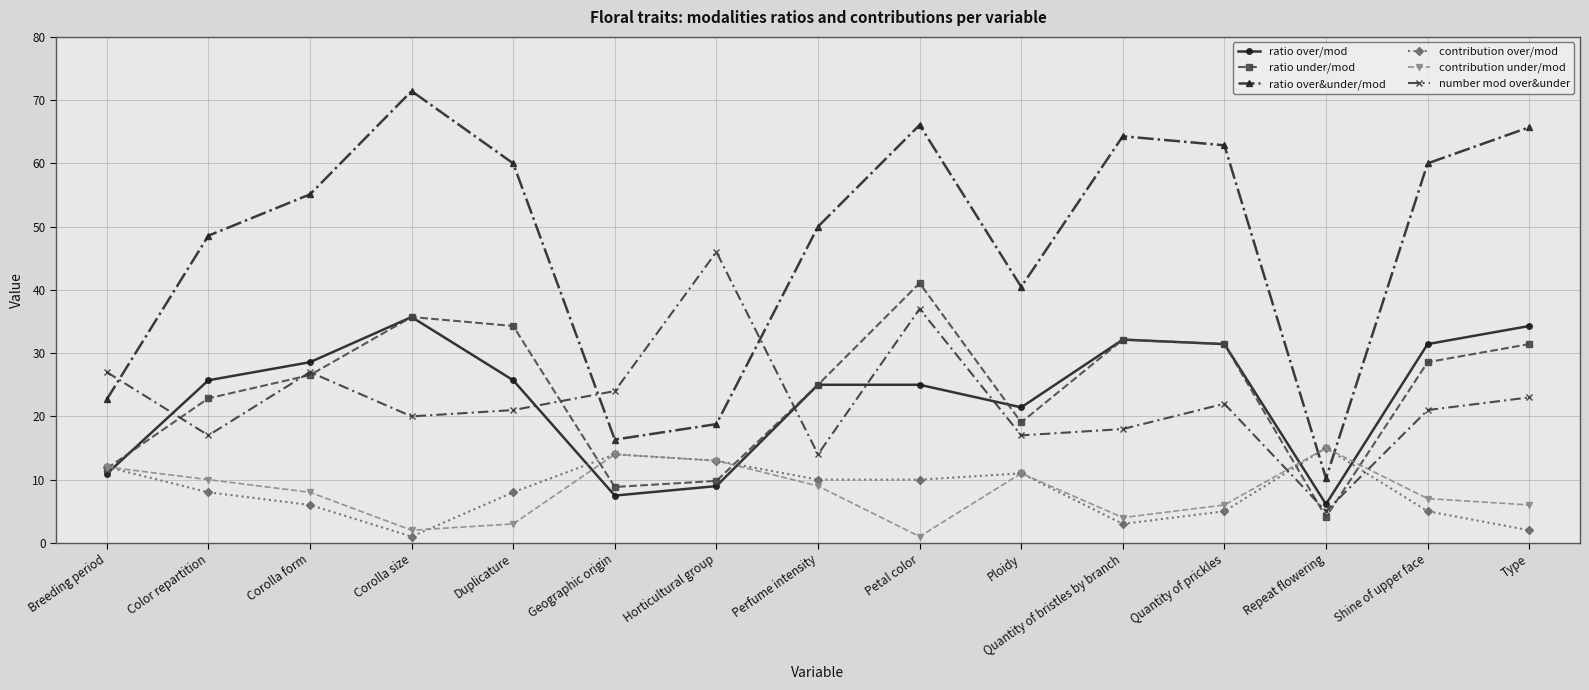

Reading left to right, list all the values displayed in this chart.

ratio over/mod: Breeding period=10.9	Color repartition=25.7	Corolla form=28.6	Corolla size=35.7	Duplicature=25.7	Geographic origin=7.5	Horticultural group=9.0	Perfume intensity=25.0	Petal color=25.0	Ploidy=21.4	Quantity of bristles by branch=32.1	Quantity of prickles=31.4	Repeat flowering=6.1	Shine of upper face=31.4	Type=34.3
ratio under/mod: Breeding period=11.8	Color repartition=22.9	Corolla form=26.5	Corolla size=35.7	Duplicature=34.3	Geographic origin=8.8	Horticultural group=9.8	Perfume intensity=25.0	Petal color=41.1	Ploidy=19.1	Quantity of bristles by branch=32.1	Quantity of prickles=31.4	Repeat flowering=4.1	Shine of upper face=28.6	Type=31.4
ratio over&under/mod: Breeding period=22.7	Color repartition=48.6	Corolla form=55.1	Corolla size=71.4	Duplicature=60.0	Geographic origin=16.3	Horticultural group=18.8	Perfume intensity=50.0	Petal color=66.1	Ploidy=40.5	Quantity of bristles by branch=64.3	Quantity of prickles=62.9	Repeat flowering=10.2	Shine of upper face=60.0	Type=65.7
contribution over/mod: Breeding period=12.0	Color repartition=8.0	Corolla form=6.0	Corolla size=1.0	Duplicature=8.0	Geographic origin=14.0	Horticultural group=13.0	Perfume intensity=10.0	Petal color=10.0	Ploidy=11.0	Quantity of bristles by branch=3.0	Quantity of prickles=5.0	Repeat flowering=15.0	Shine of upper face=5.0	Type=2.0
contribution under/mod: Breeding period=12.0	Color repartition=10.0	Corolla form=8.0	Corolla size=2.0	Duplicature=3.0	Geographic origin=14.0	Horticultural group=13.0	Perfume intensity=9.0	Petal color=1.0	Ploidy=11.0	Quantity of bristles by branch=4.0	Quantity of prickles=6.0	Repeat flowering=15.0	Shine of upper face=7.0	Type=6.0
number mod over&under: Breeding period=27.0	Color repartition=17.0	Corolla form=27.0	Corolla size=20.0	Duplicature=21.0	Geographic origin=24.0	Horticultural group=46.0	Perfume intensity=14.0	Petal color=37.0	Ploidy=17.0	Quantity of bristles by branch=18.0	Quantity of prickles=22.0	Repeat flowering=5.0	Shine of upper face=21.0	Type=23.0